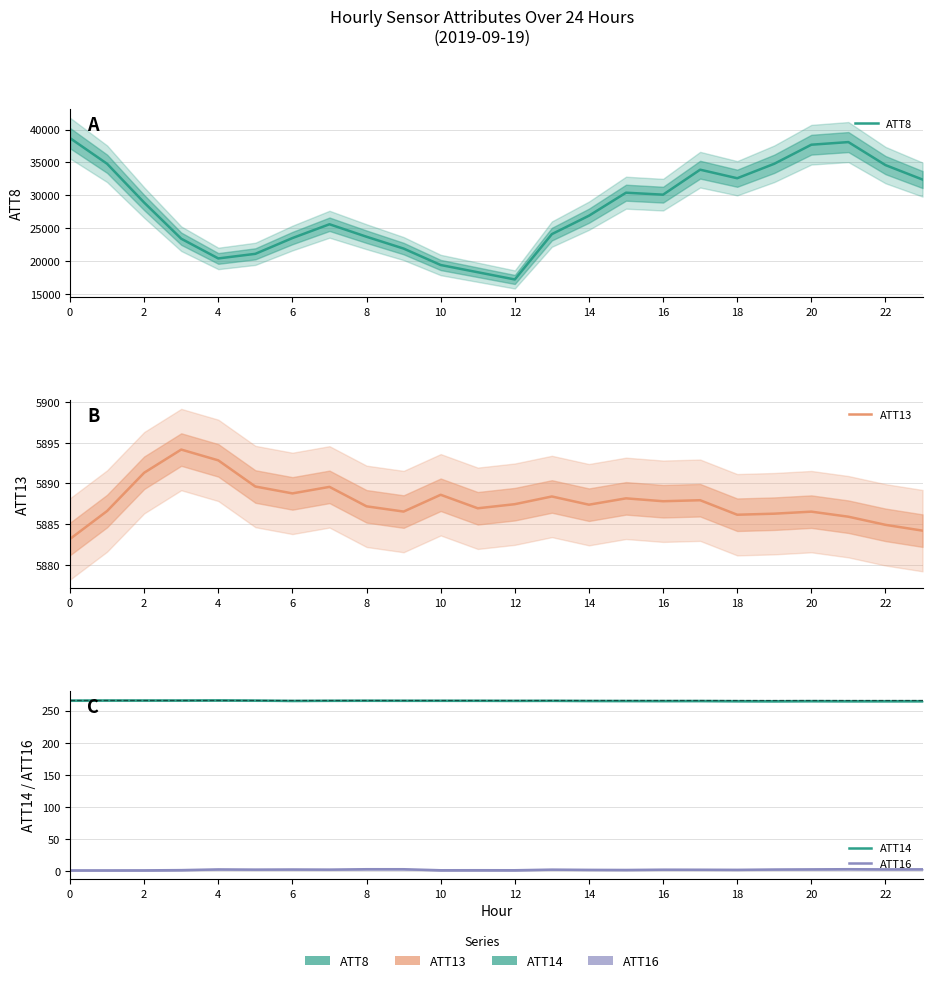

What is the difference between the second highest and minimum values in the ATT13 series?

9.7